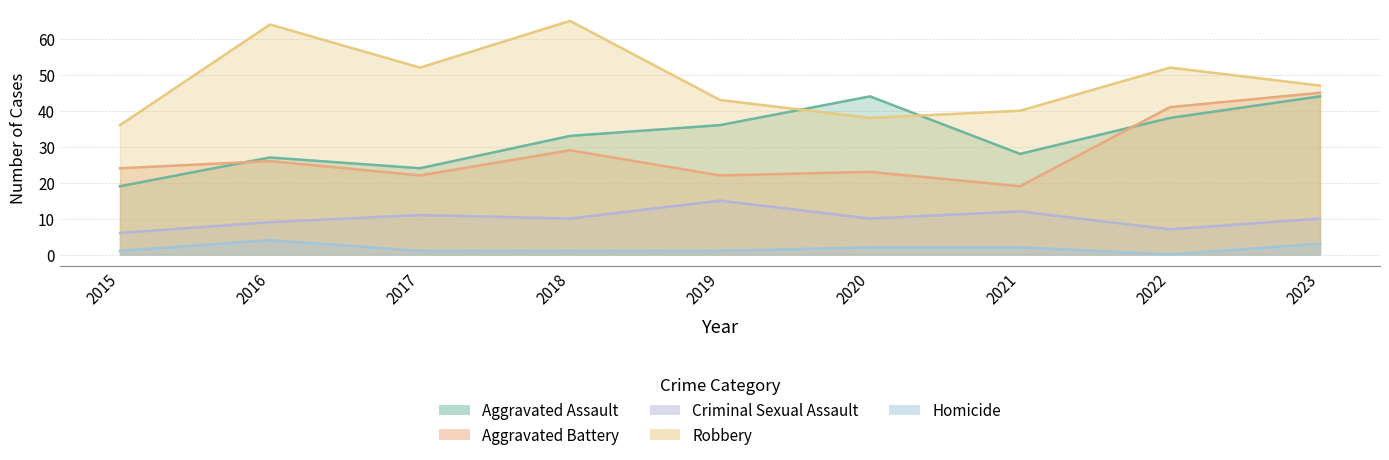

What is the sum of the Robbery values at 2016 and 2020?

102